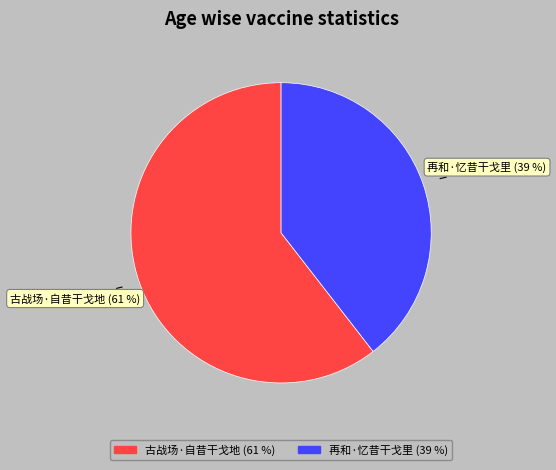

Do 再和·忆昔干戈里 and 古战场·自昔干戈地 together represent more than half of the pie?

Yes